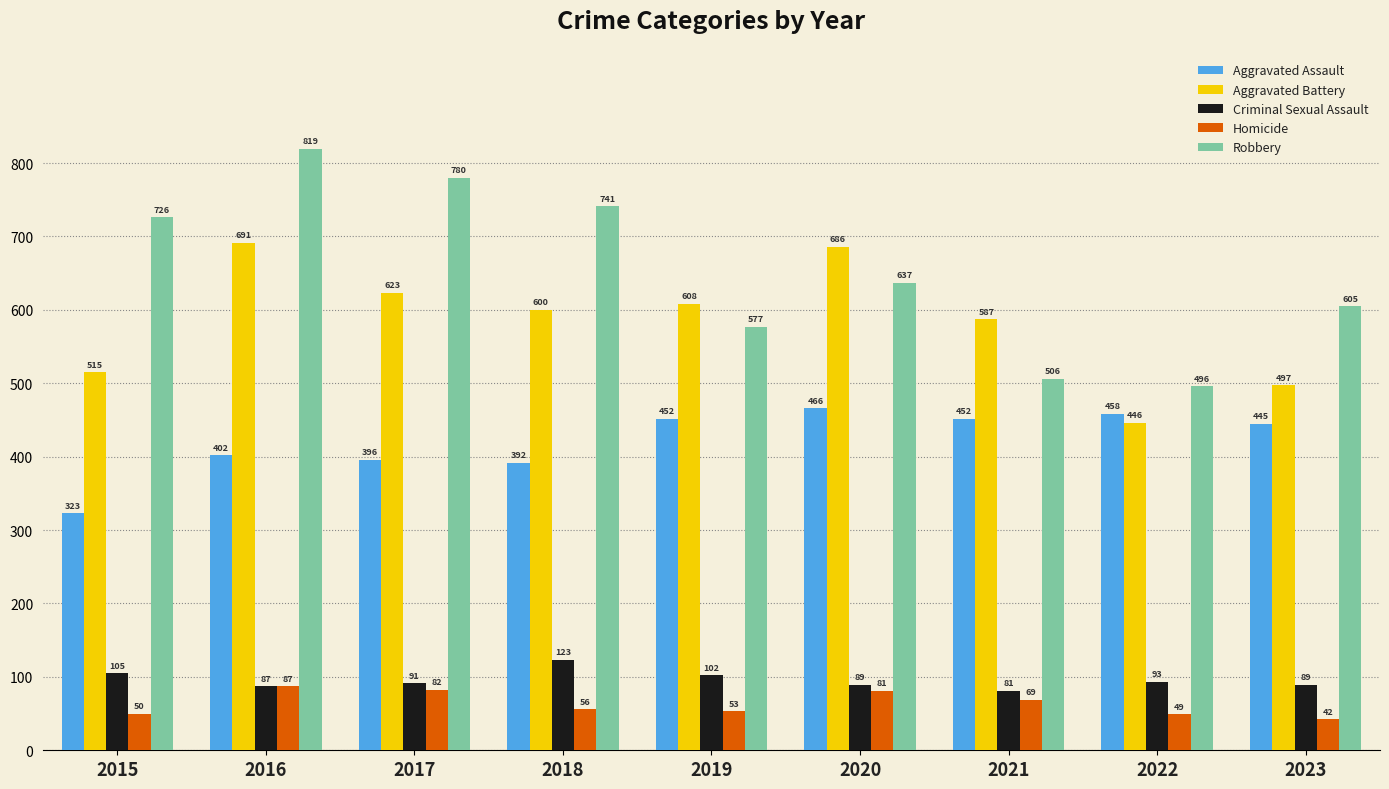

What is the value of the Aggravated Assault bar at the 6th from the left?

466